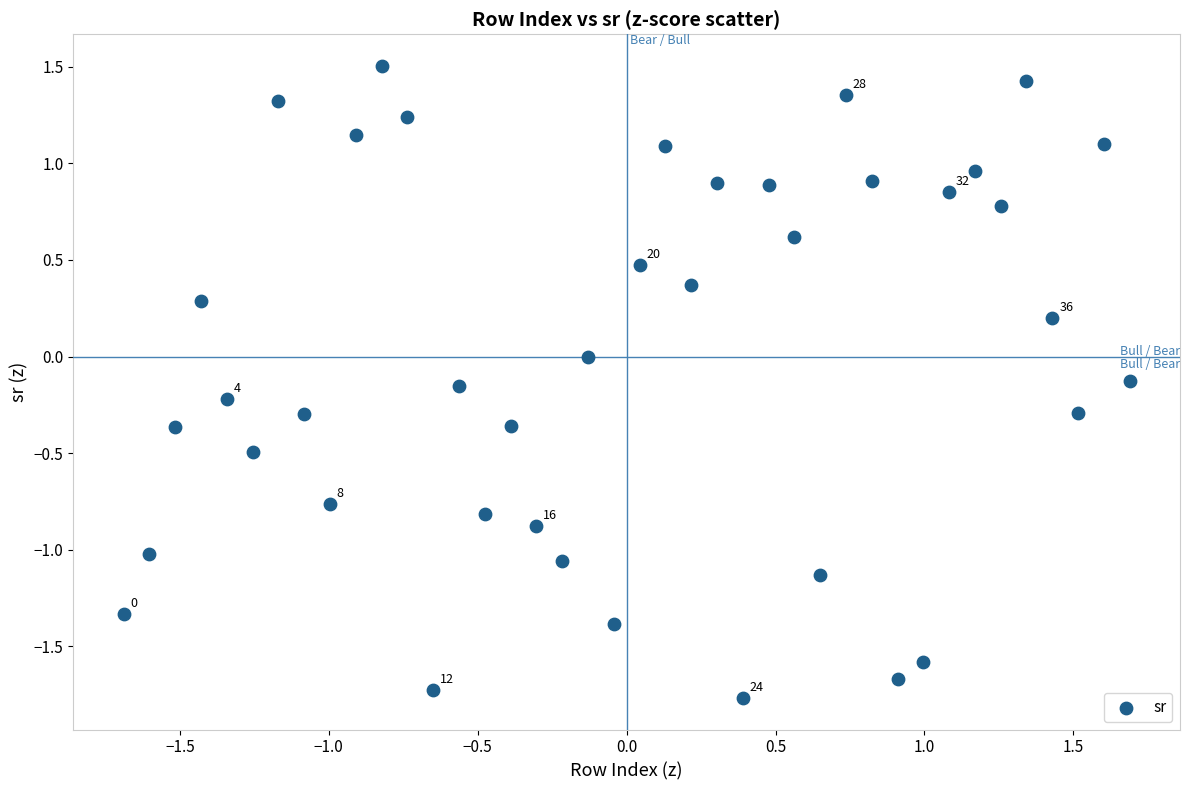

What is the range of X values (max minus min)?

3.4